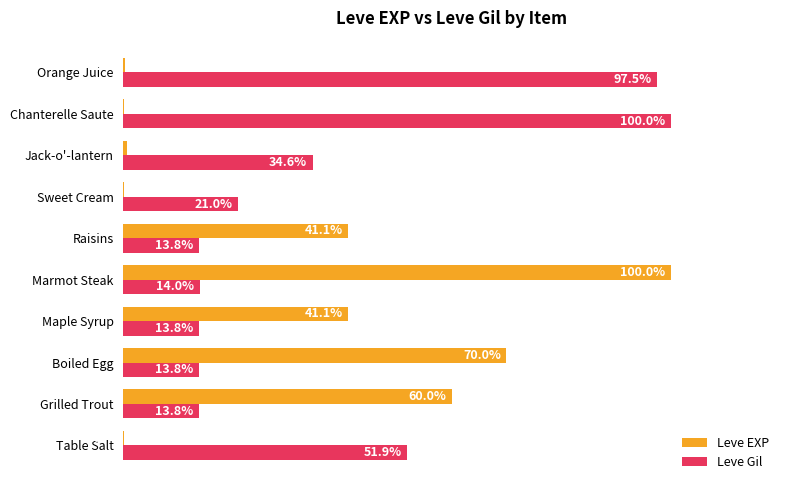

At which label is Leve Gil closest to 56?

Table Salt